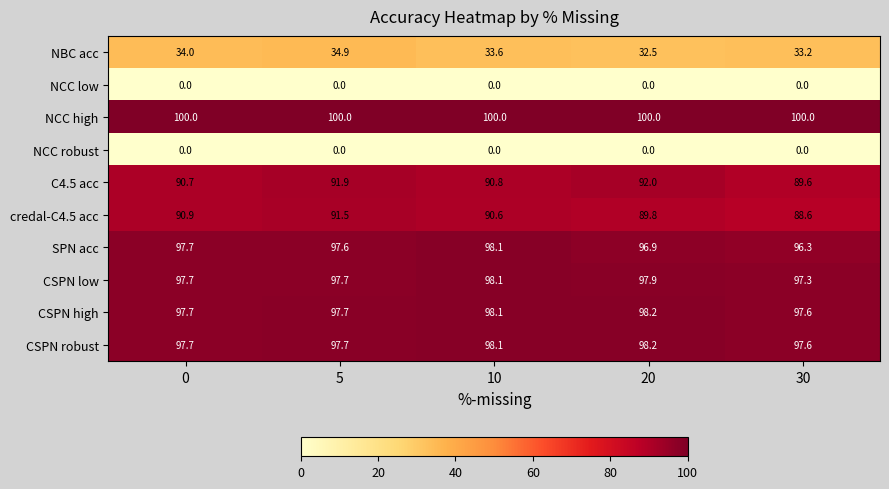

List the labels in order of credal-C4.5 acc value, largest first.

5, 0, 10, 20, 30